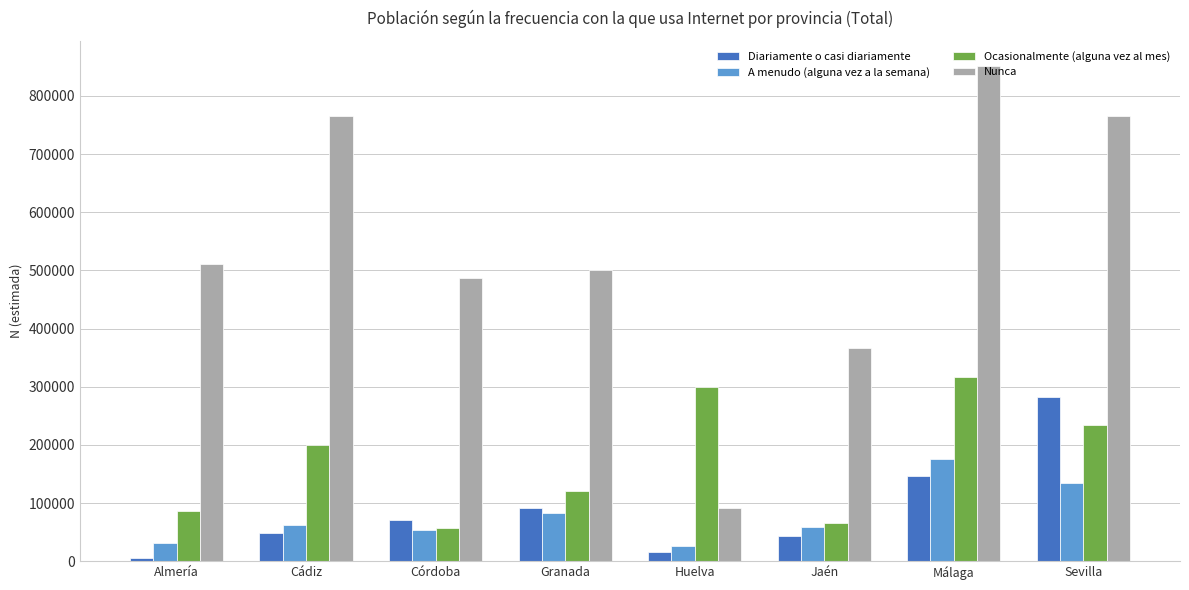

What is the label of the 1st bar from the right?

Sevilla